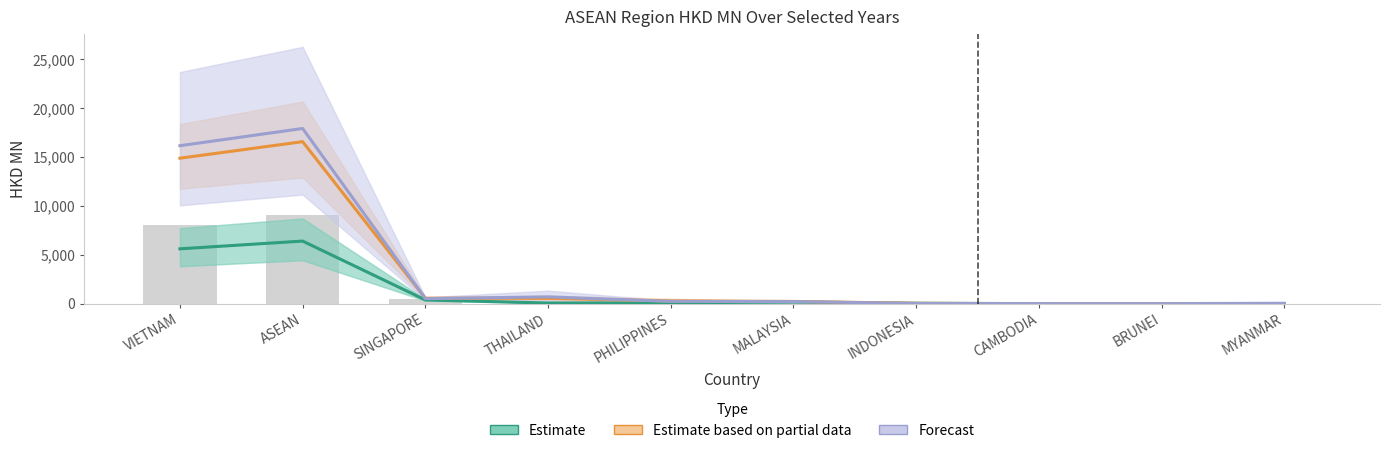

What is the sum of the Forecast values at BRUNEI and SINGAPORE?

524.6